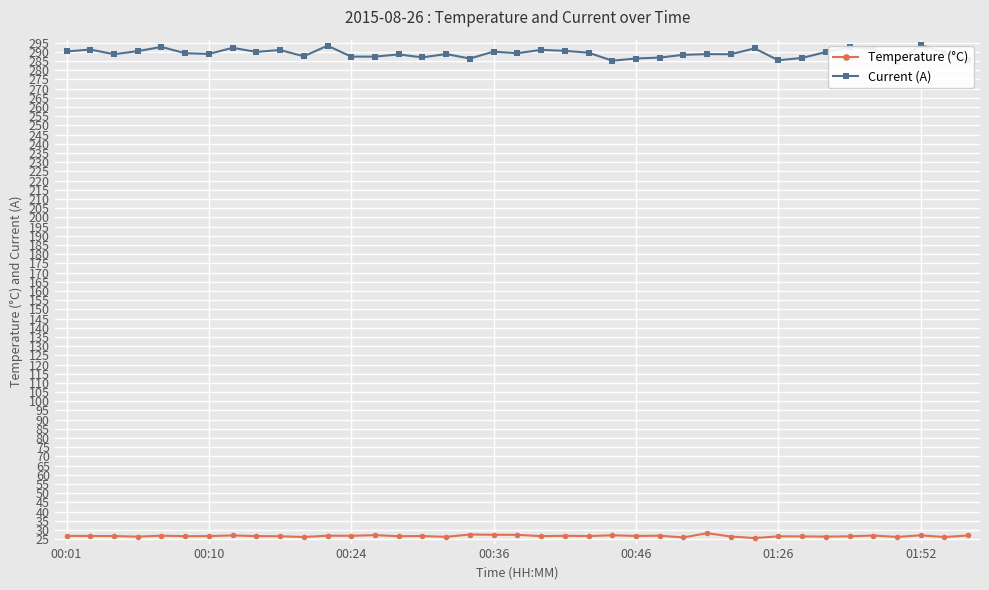

List the series in order of their peak value, highest first.

Current (A), Temperature (°C)